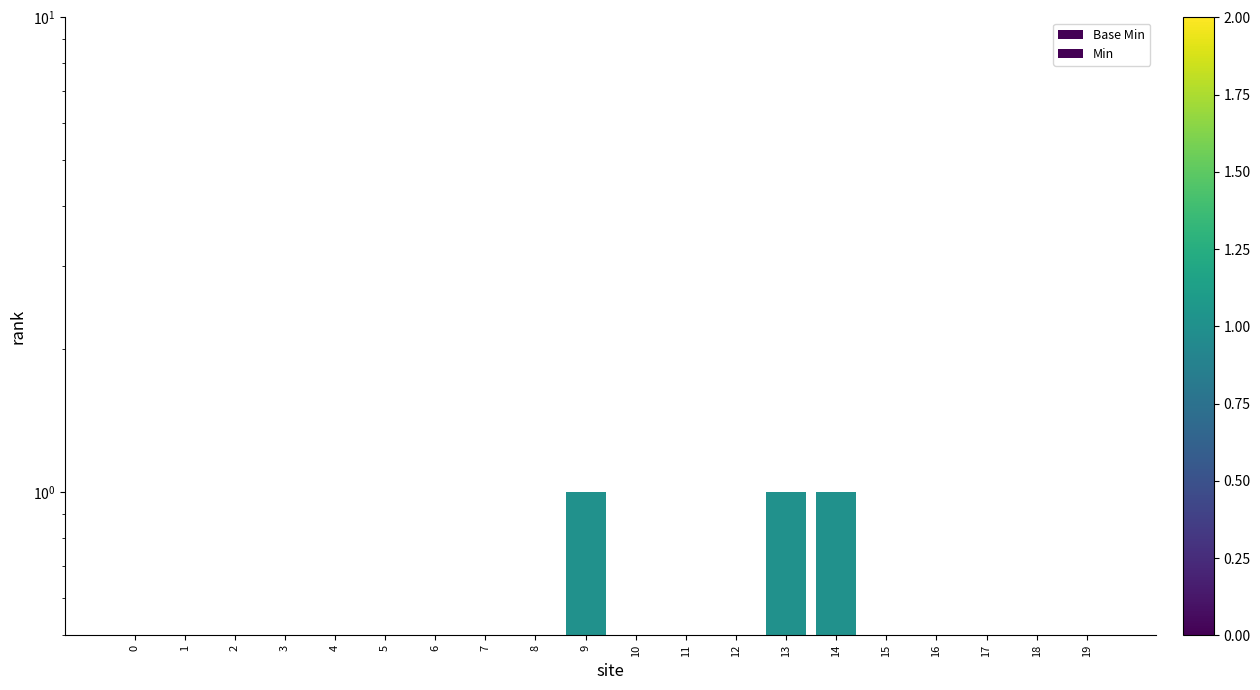

Is the value of Min at 11 greater than the value of Base Min at 4?

No